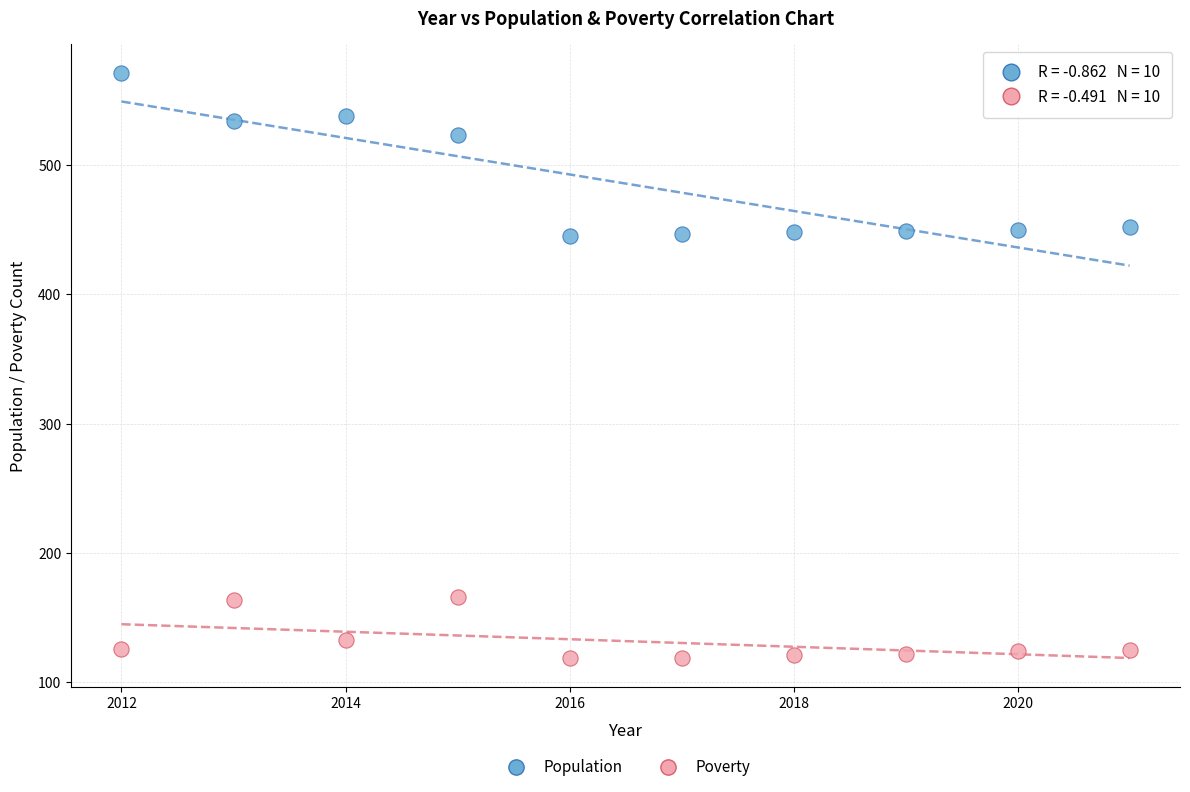

What are all the series names shown in the legend?

Population, Poverty